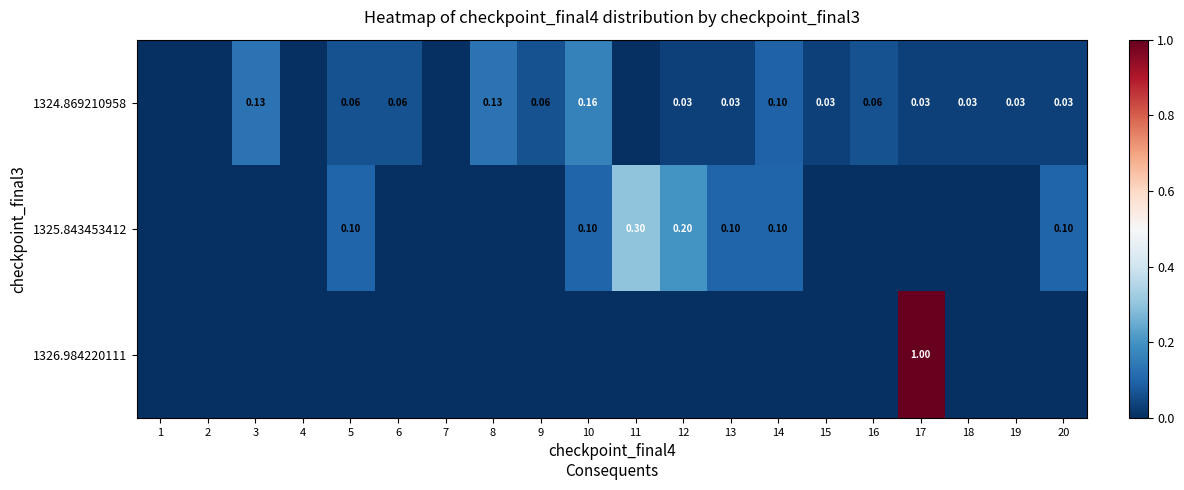

The 1326.984220111 series shows 0.6 at 8. True or false?

False